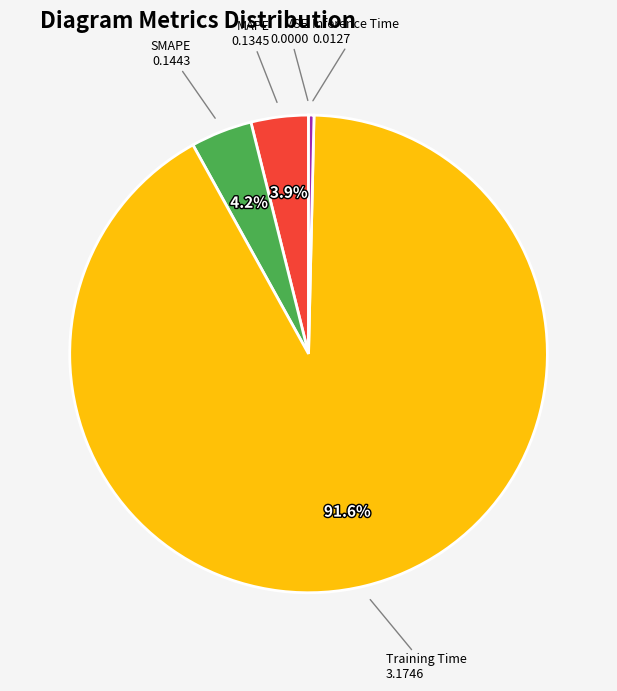

Does any single category account for the majority?

Yes